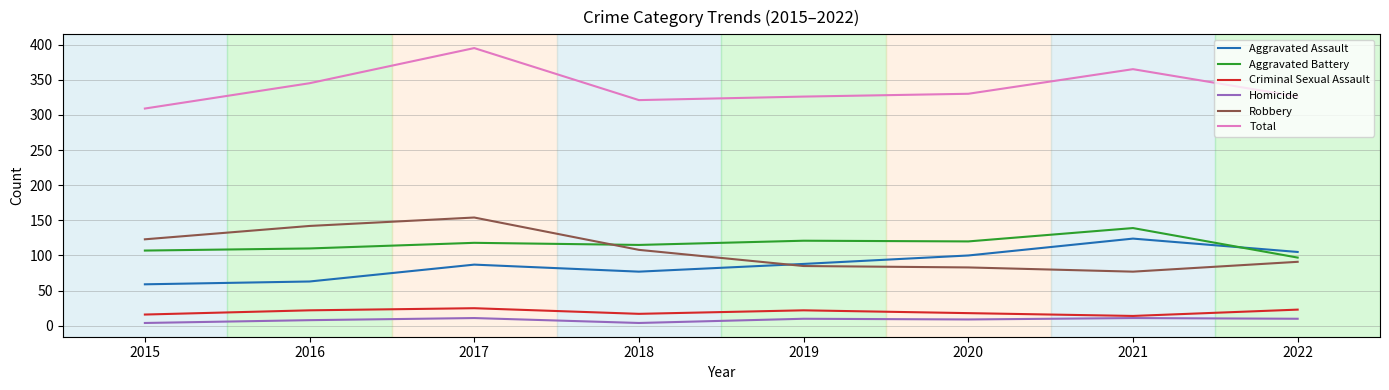

True or false: Robbery and Homicide intersect in this chart.

False